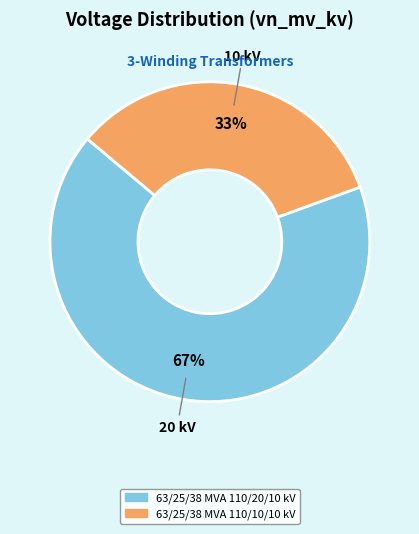

Does 63/25/38 MVA 110/20/10 kV account for over 50% of the chart?

Yes